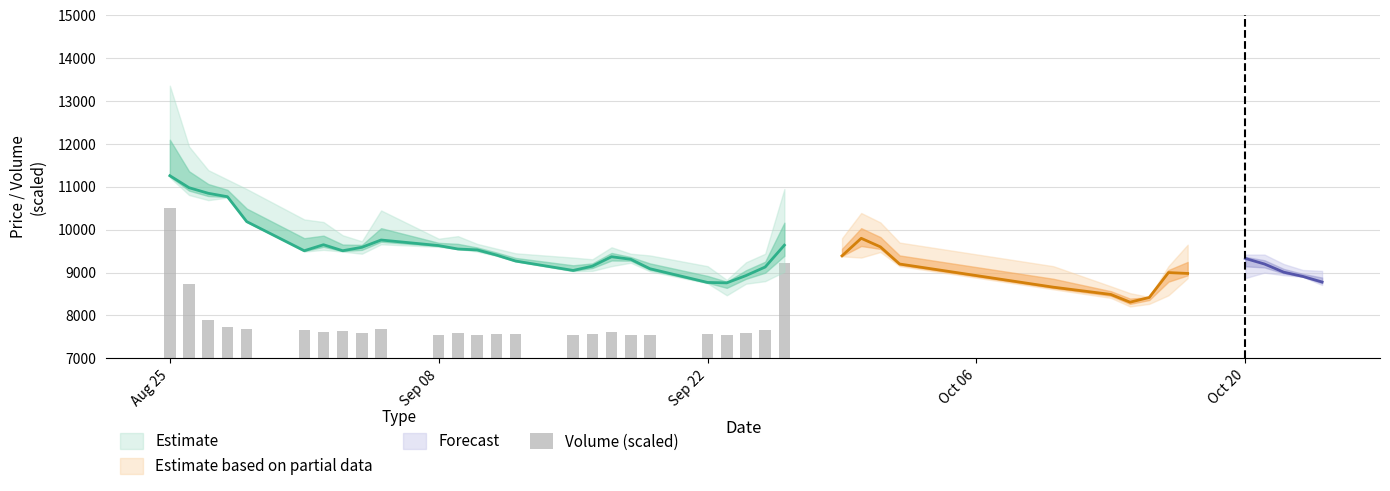

True or false: the data shows 12509.4 at Sep 08.

False